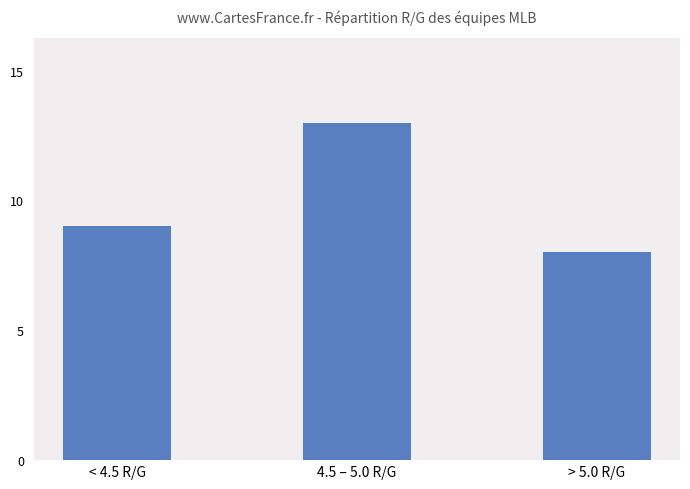

Count the values in the range 8 to 13.

3